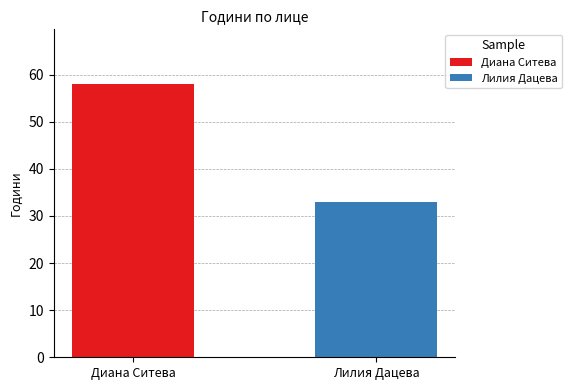

Are the bars grouped side by side (vs. stacked)?

Yes